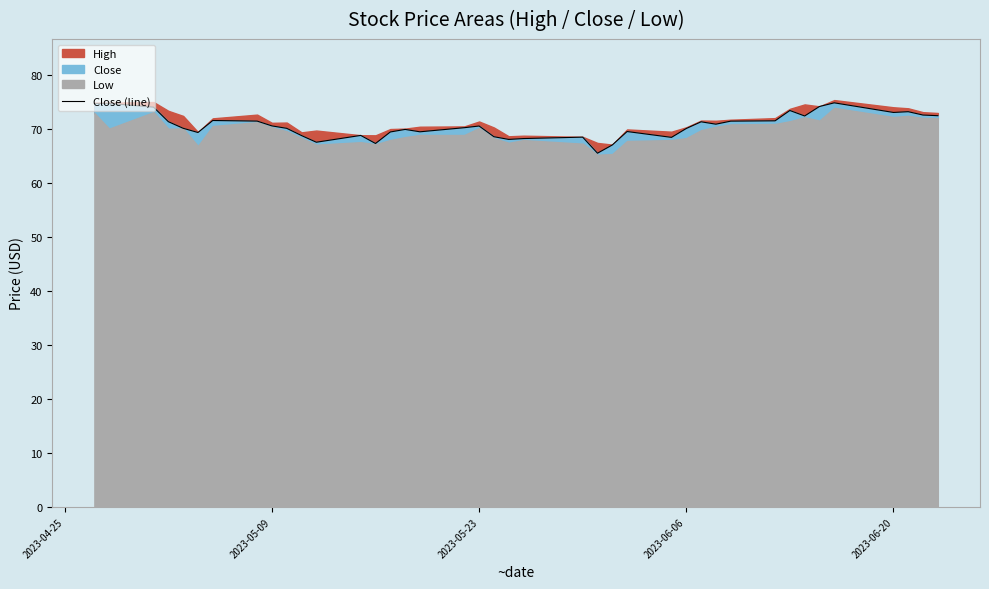

How many lines are shown in the chart?

1